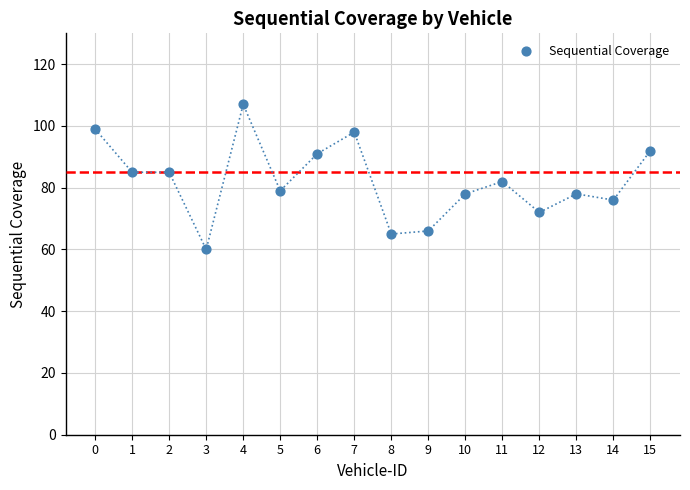

What is the range of Y values (max minus min)?

47